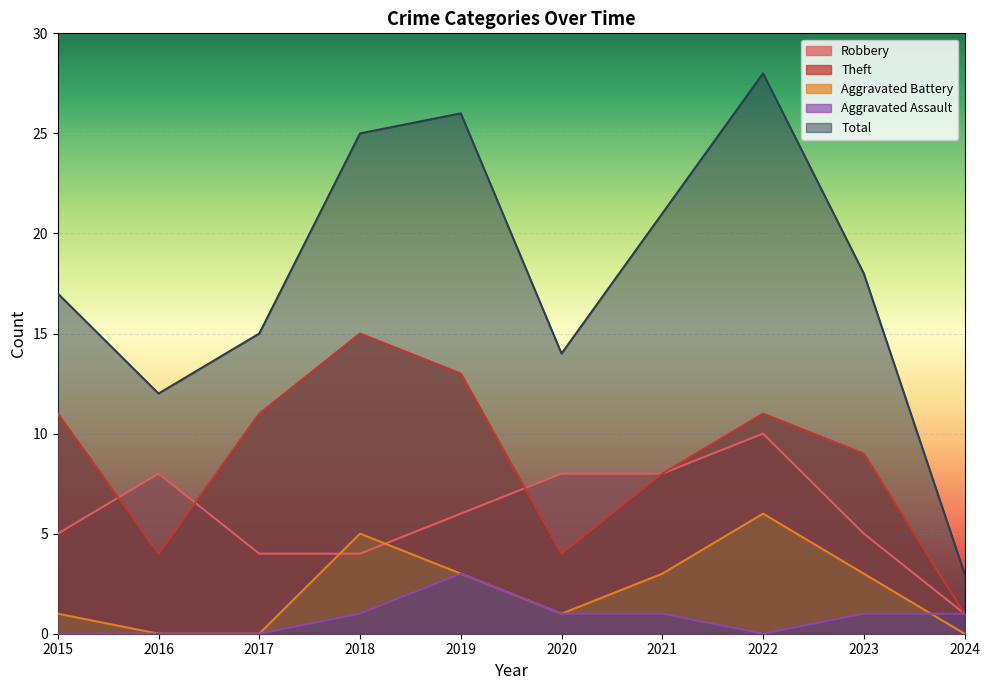

What is the value of the Robbery point at the 9th from the left?

5